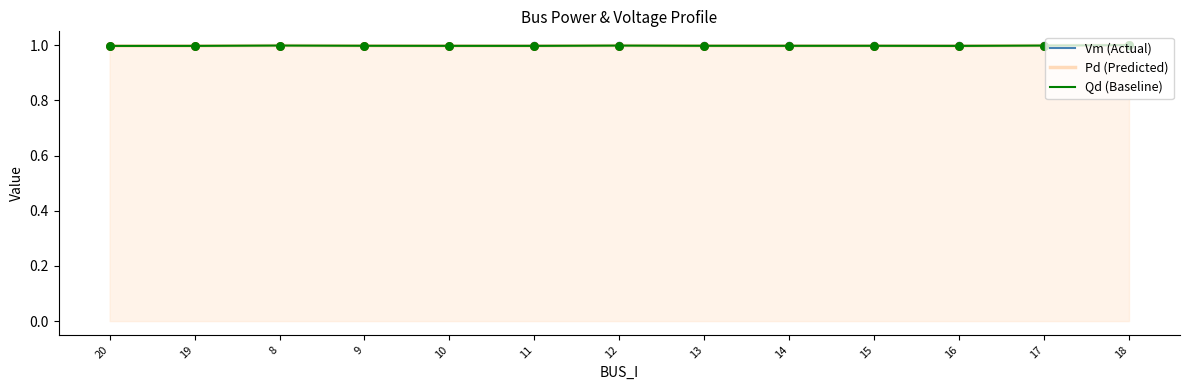

Which series has the largest Y range (max minus min)?

Vm (Actual)